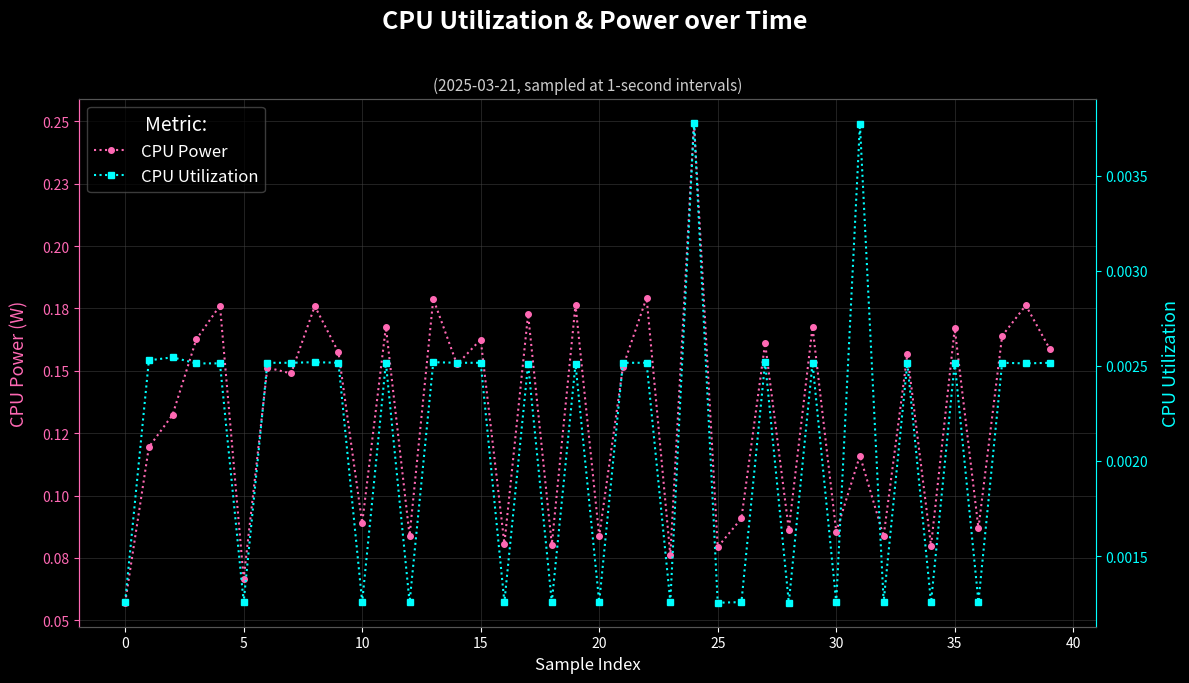

How many lines are shown in the chart?

2